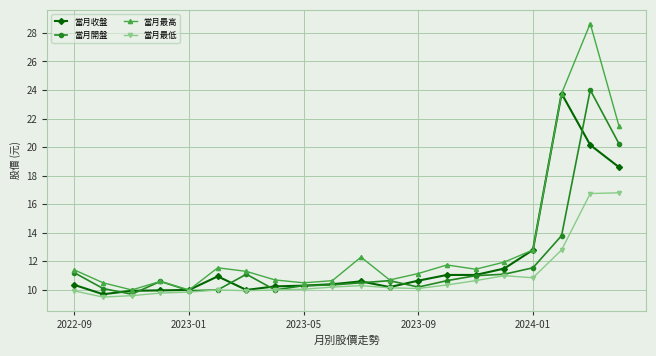

What is the sum of all 當月收盤 values?

242.2